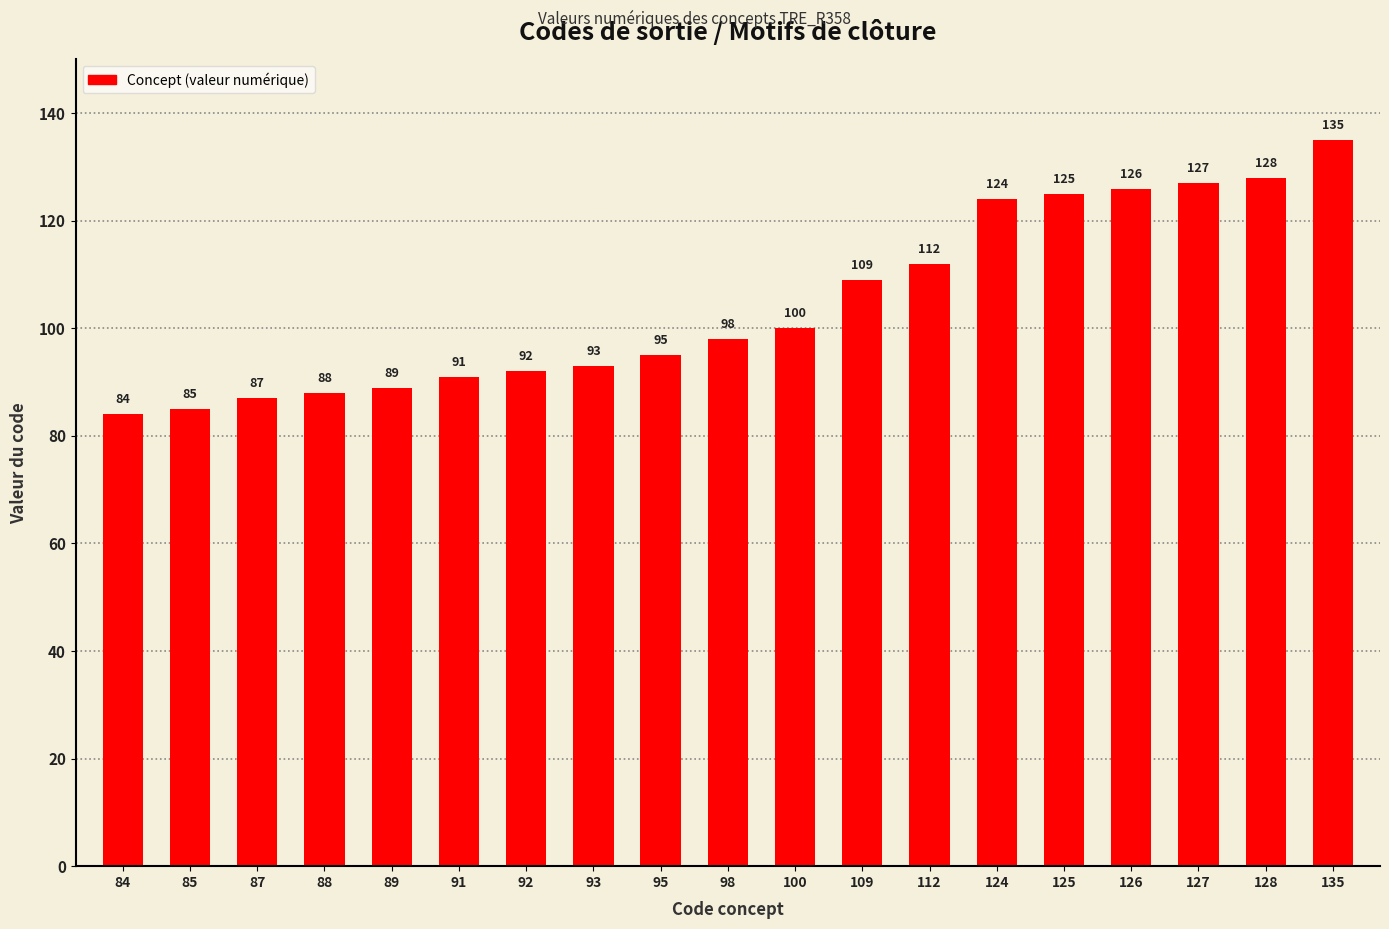

What is the smallest value displayed?

84